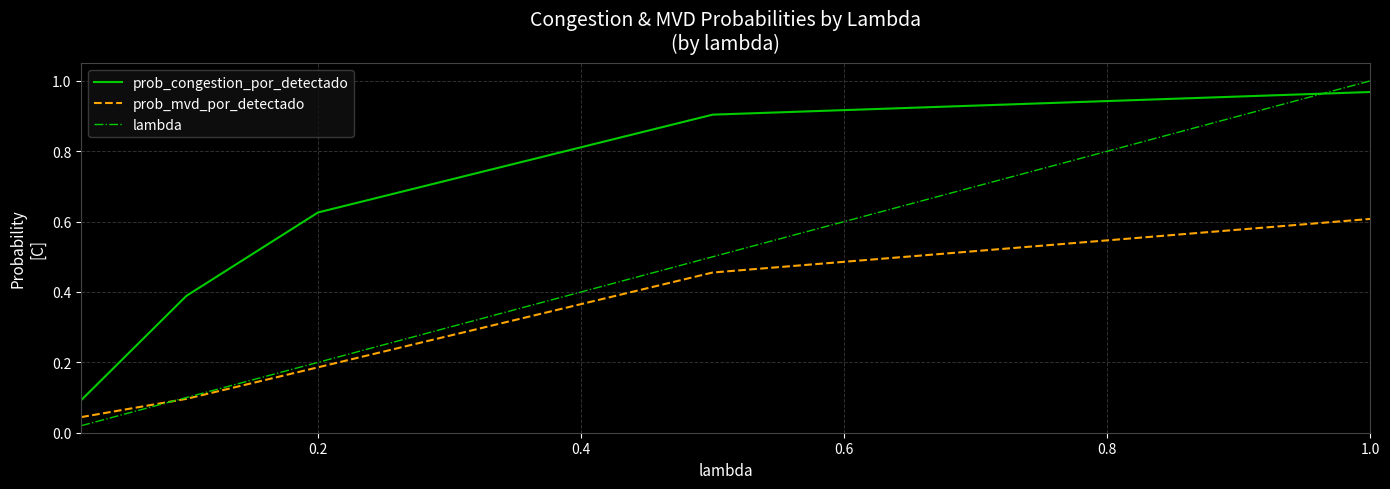

Which series has the largest total across all categories?

prob_congestion_por_detectado